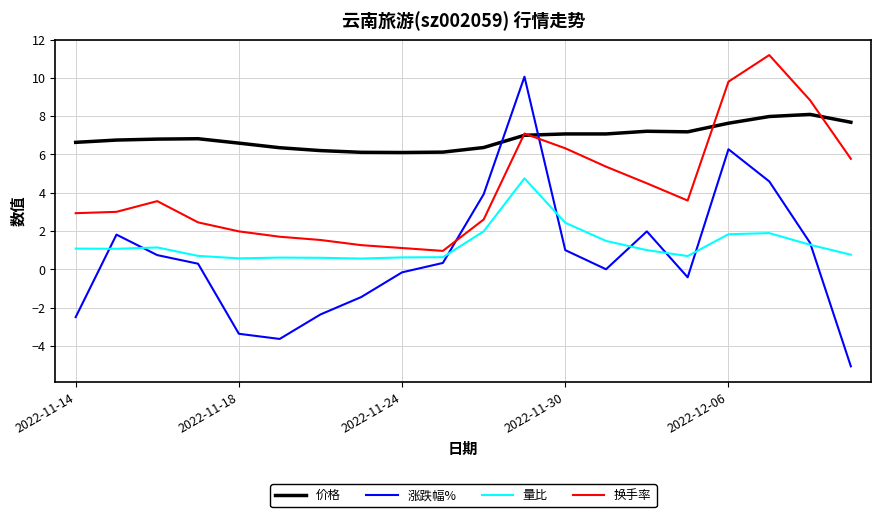

What is the lowest value of the 换手率 series?

1.0